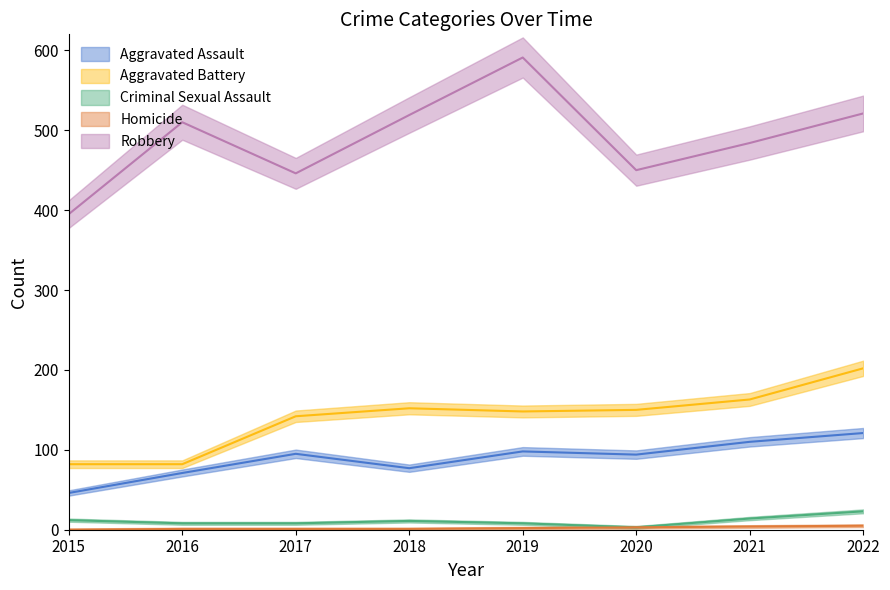

At which label does Aggravated Assault first exceed 95?

2019